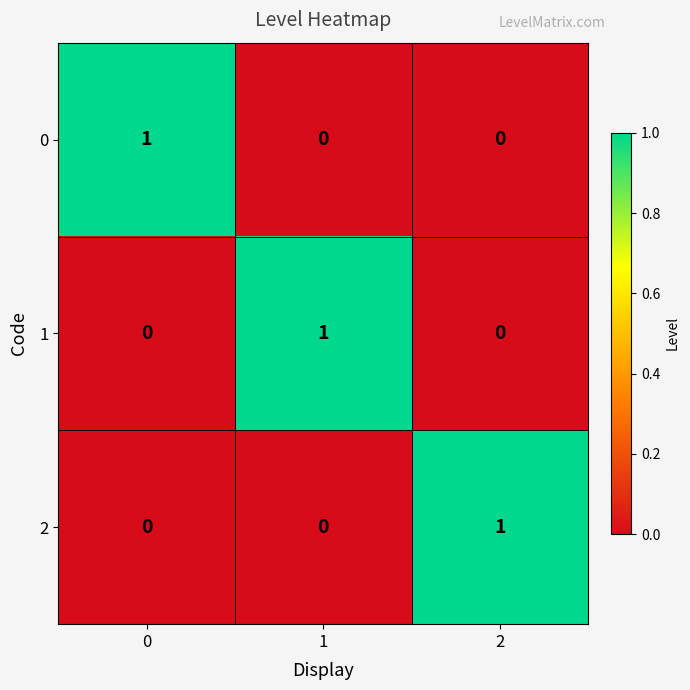

The value of 2 at 0 is 0. True or false?

True